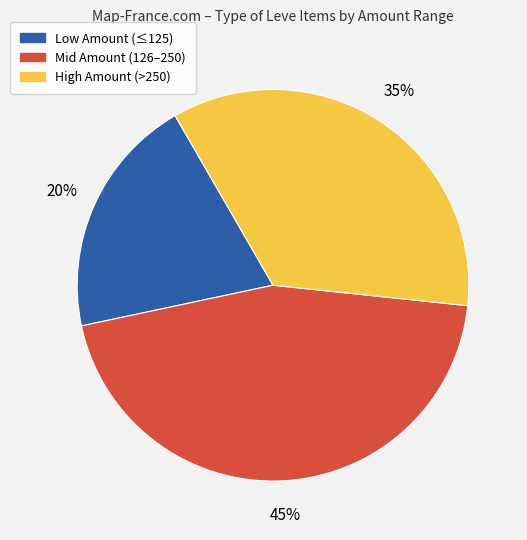

Is there any slice that represents more than half of the pie?

No